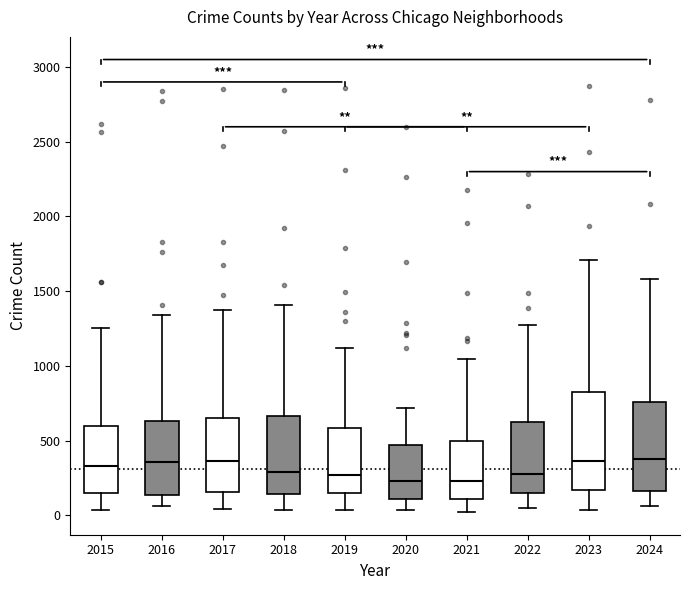

Reading left to right, read every box against the y-axis: the position of its median line, the range the box covers, and the ends of its whiskers. The values are not printed on the chart, so give them approximately, as read against the axis.

2015: median 350, box 150 to 600, whiskers 50 to 1250
2016: median 350, box 150 to 650, whiskers 50 to 1350
2017: median 350, box 150 to 650, whiskers 50 to 1350
2018: median 300, box 150 to 650, whiskers 50 to 1400
2019: median 250, box 150 to 600, whiskers 50 to 1100
2020: median 250, box 100 to 450, whiskers 50 to 700
2021: median 250, box 100 to 500, whiskers 0 to 1050
2022: median 300, box 150 to 650, whiskers 50 to 1250
2023: median 350, box 150 to 800, whiskers 50 to 1700
2024: median 400, box 150 to 750, whiskers 50 to 1600